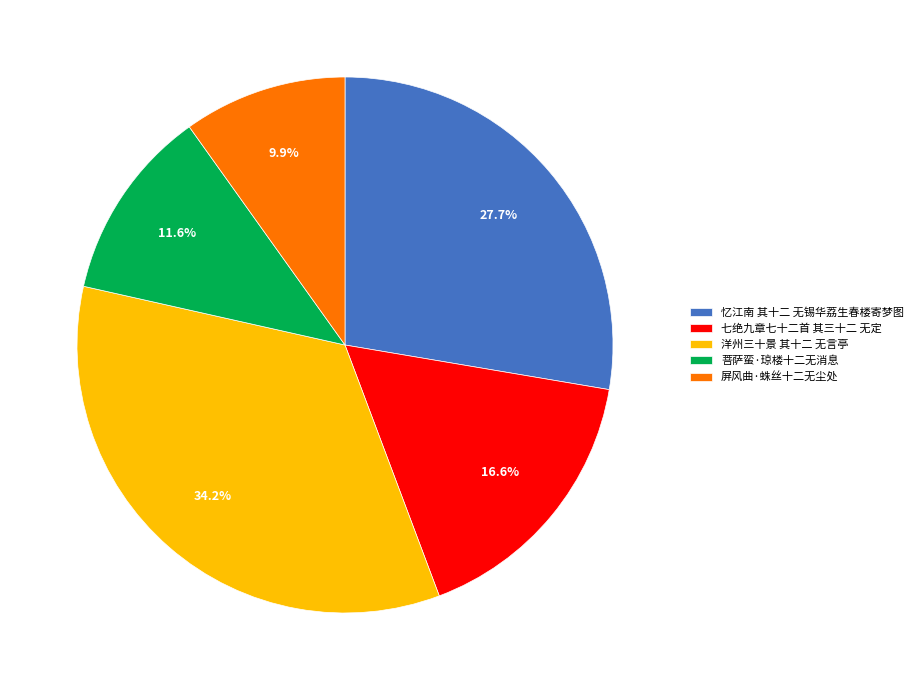

The 洋州三十景 其十二 无言亭 slice represents 41% of the pie. True or false?

False